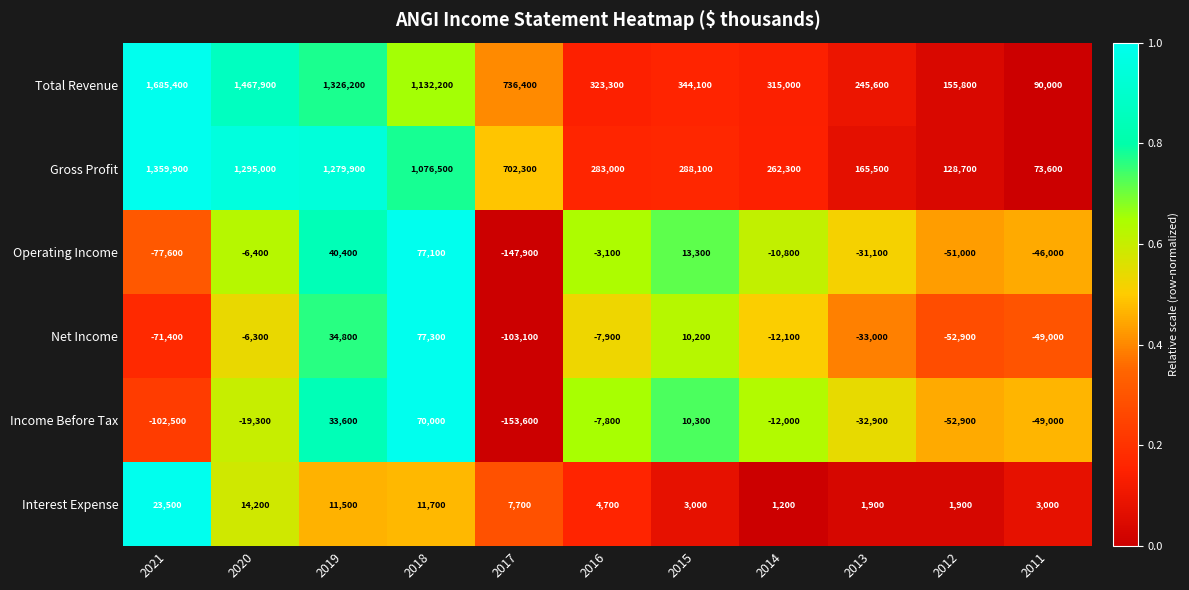

What value does the Gross Profit series have at 2012?

128700